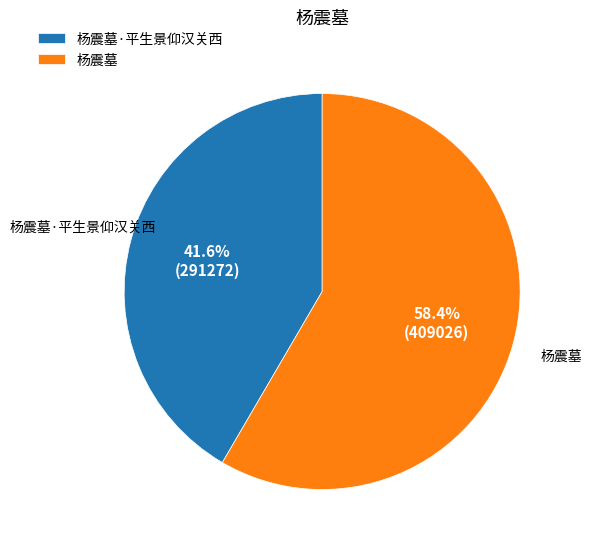

How many segments does this pie chart have?

2